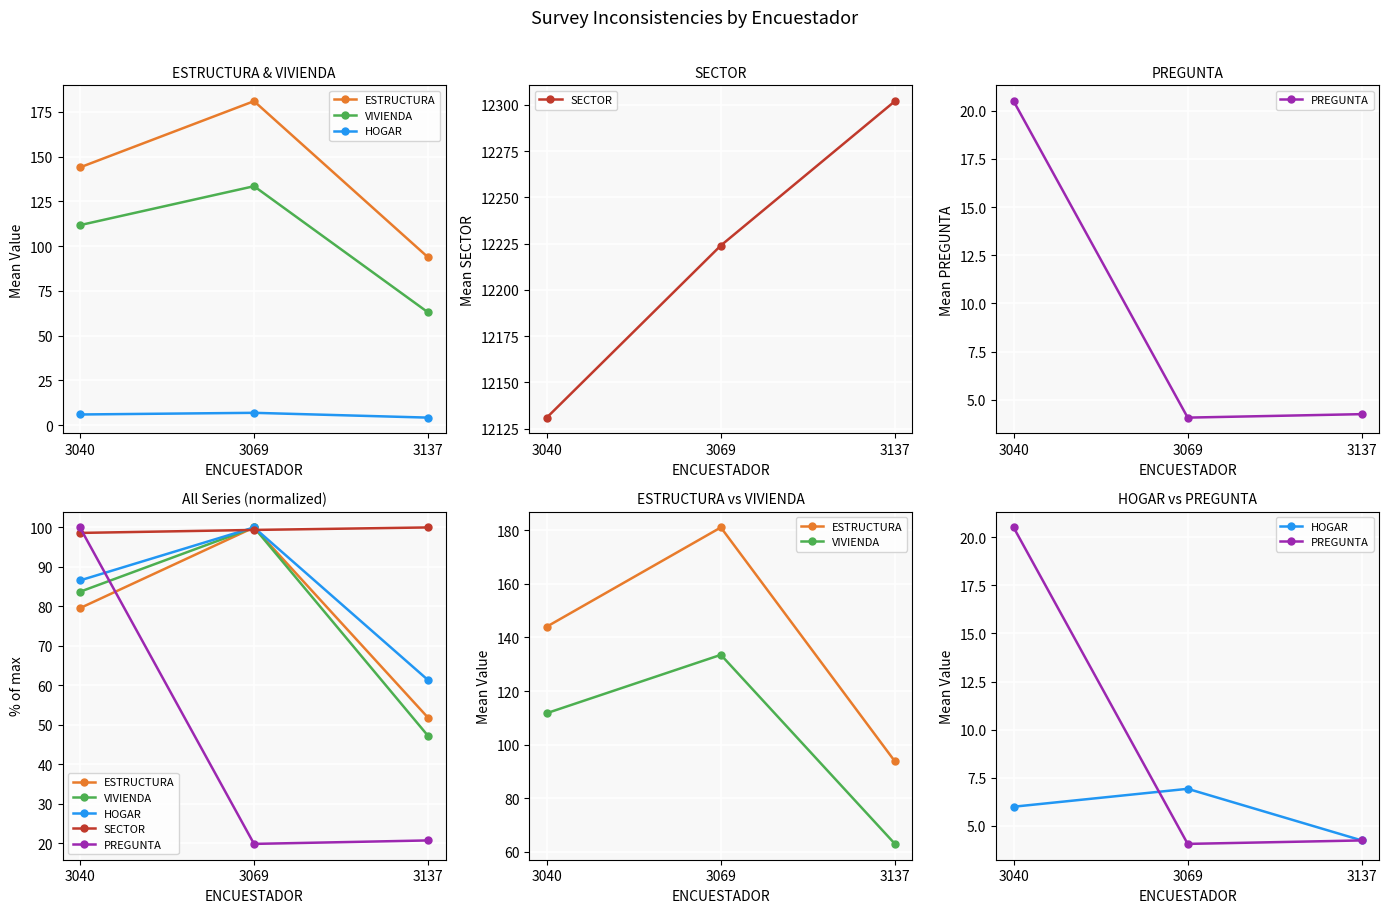

What is the greatest value displayed?

181.0